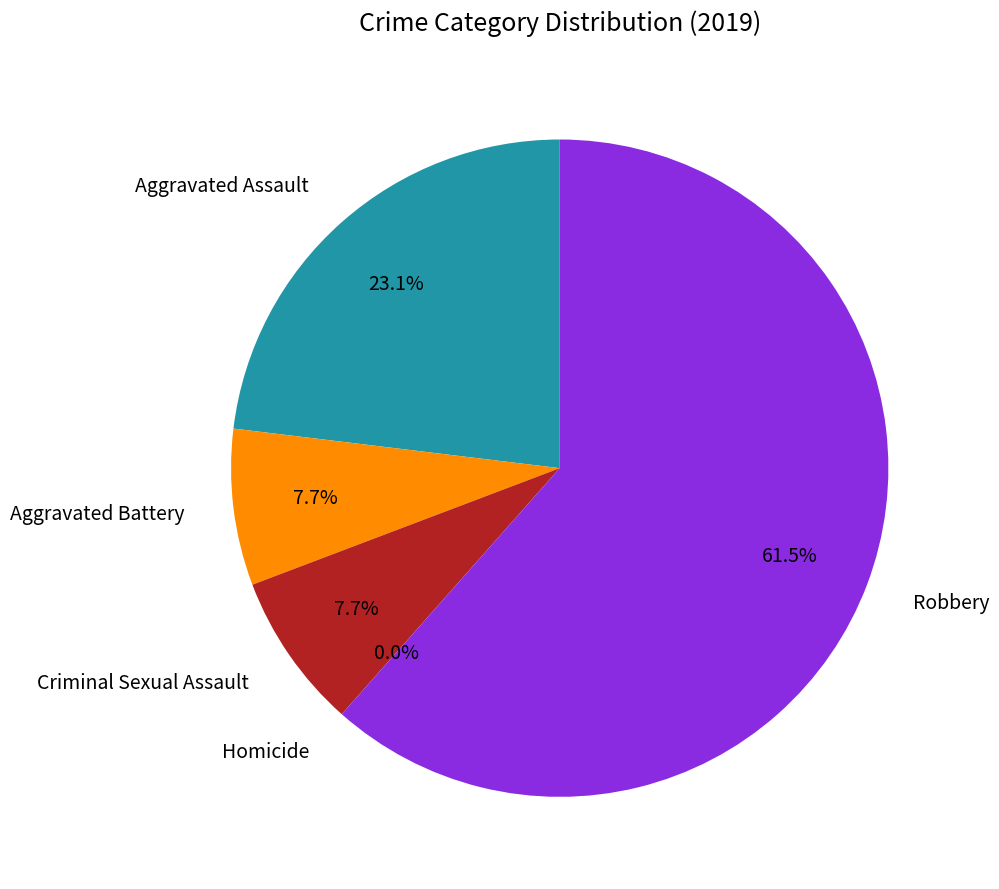

Which slice is the largest?

Robbery